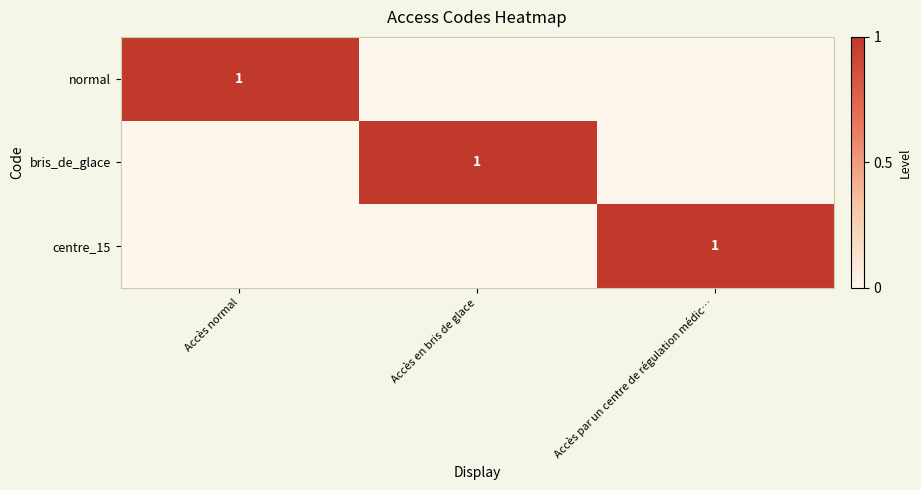

Is it true that normal equals 1 at Accès normal?

True